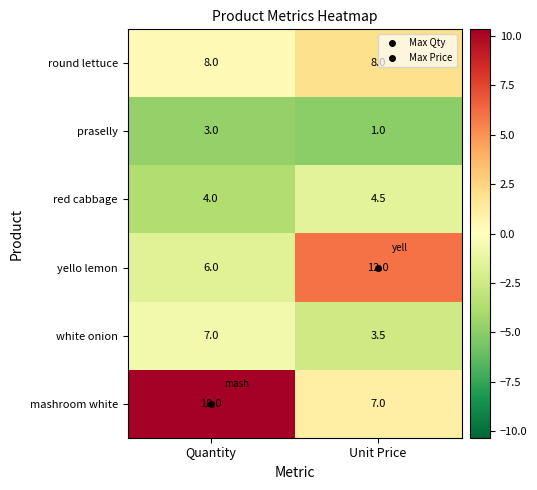

Rank the series at Unit Price from highest to lowest value.

yello lemon, round lettuce, mashroom white, red cabbage, white onion, praselly